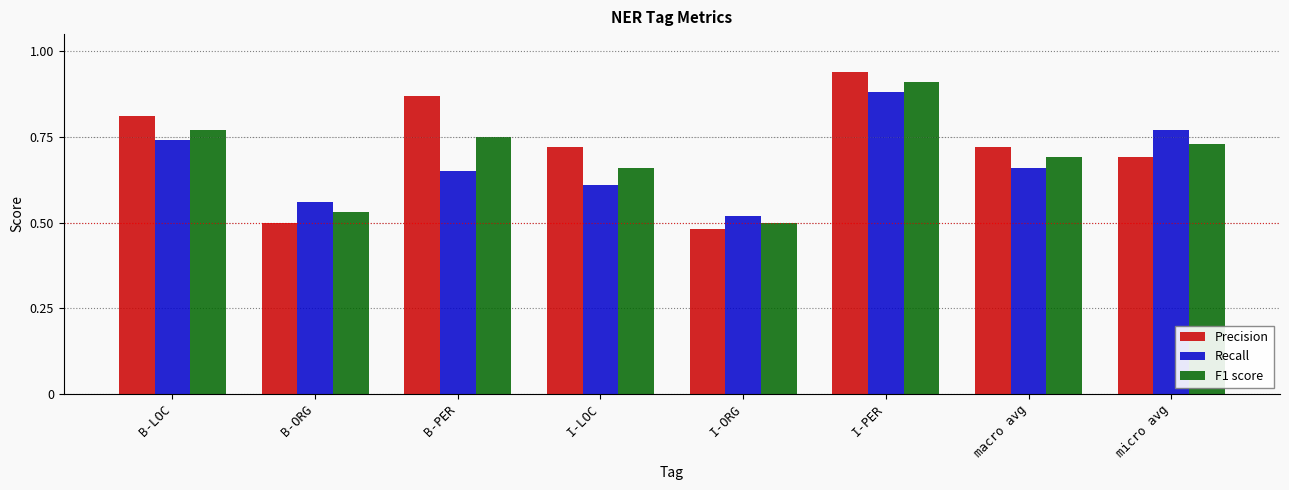

True or false: Recall has a value of 0.7 at B-LOC.

True